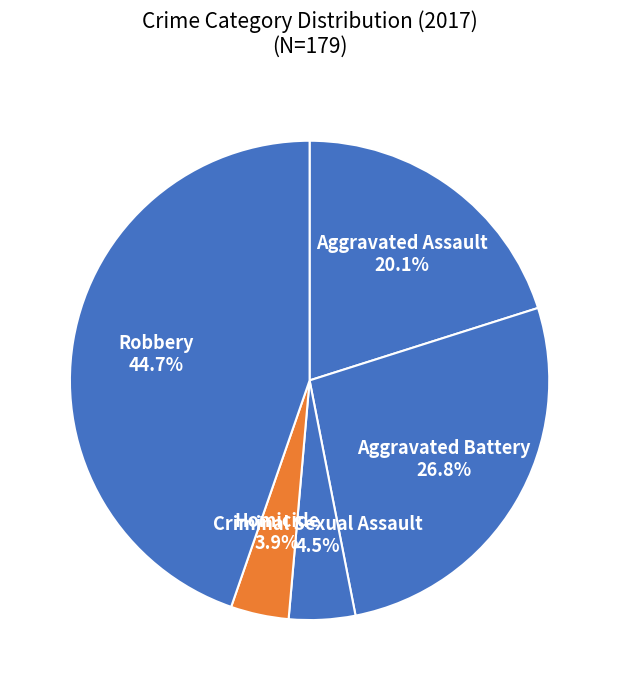

To the nearest percent, what is the difference between the largest and smallest slice percentages?

41%